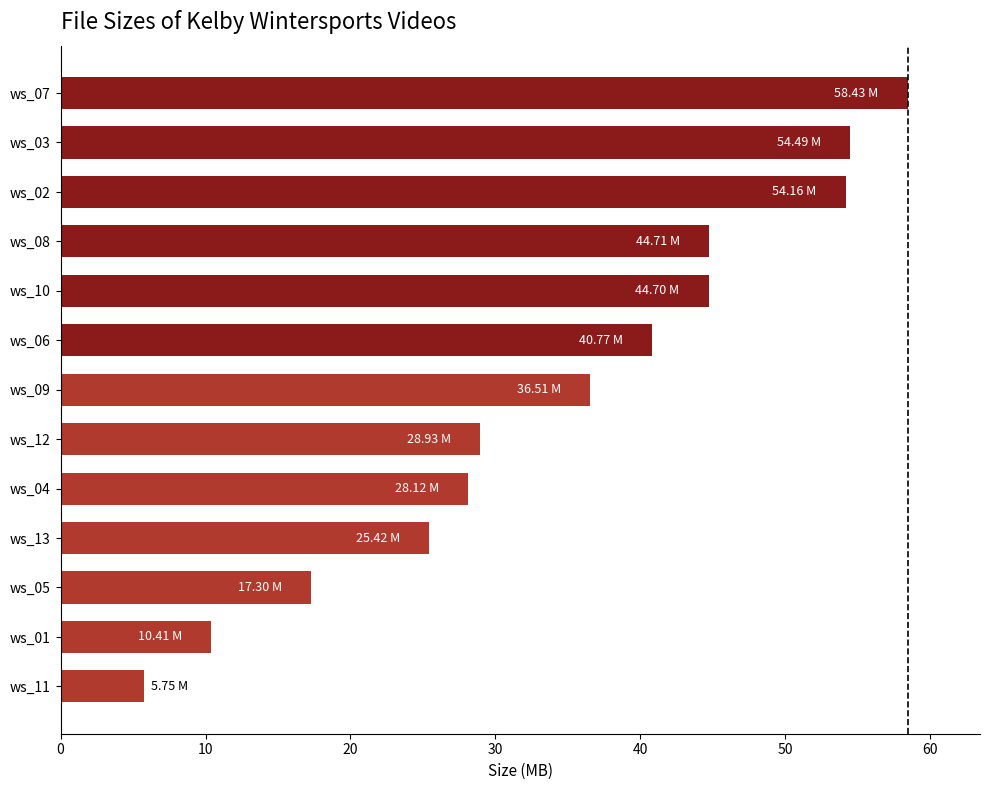

Between ws_04 and ws_07, which is larger?

ws_07